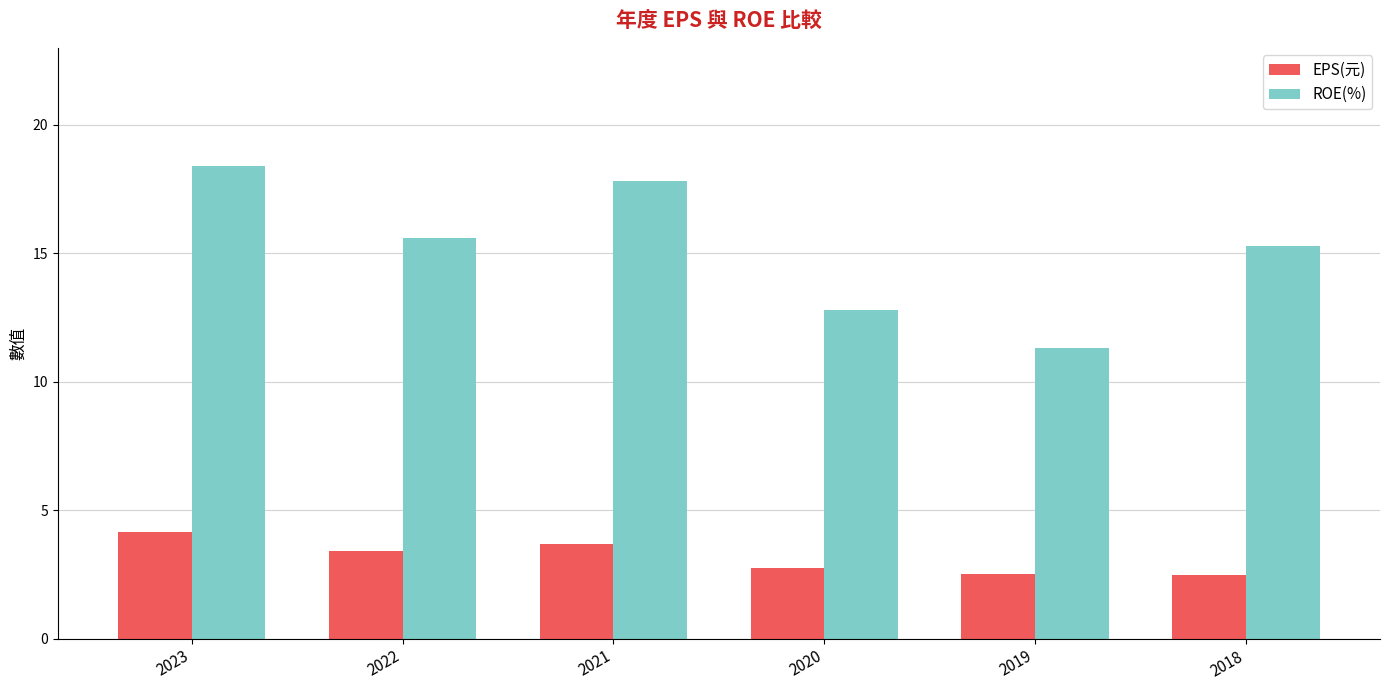

Are the bars horizontal?

No